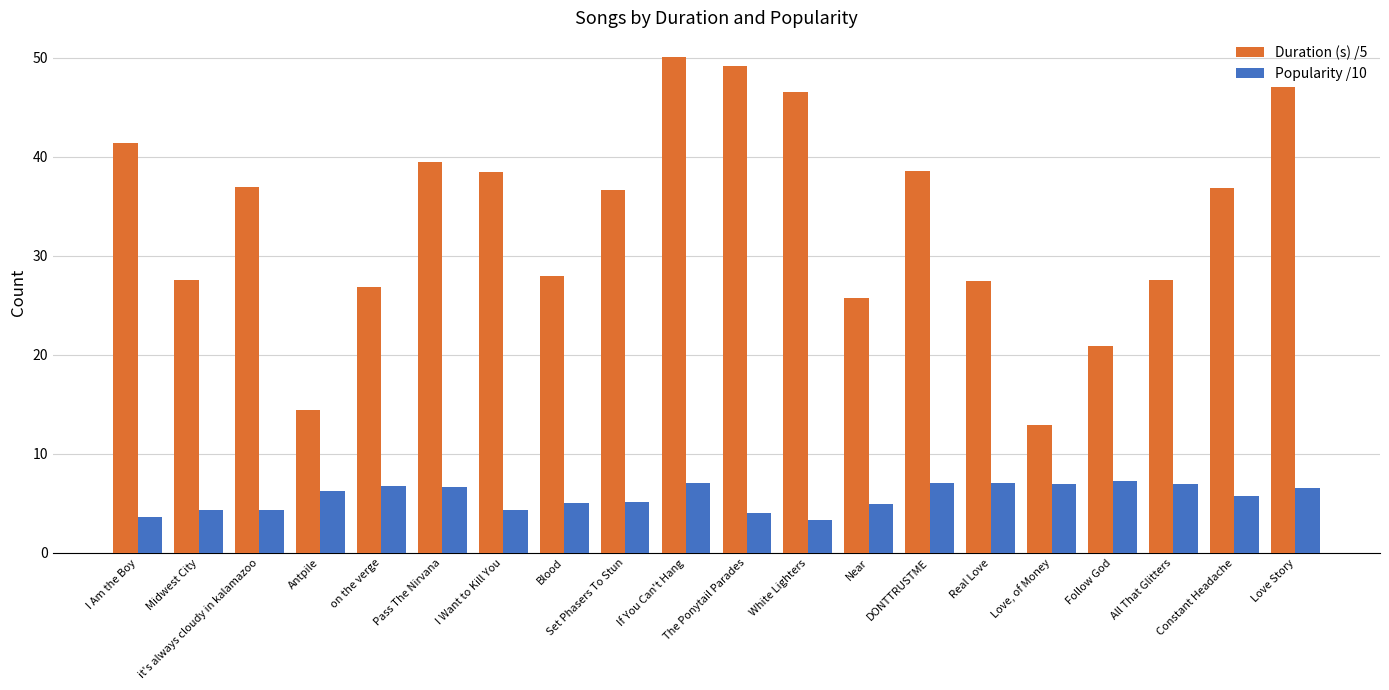

How many bars are there in each group?

2